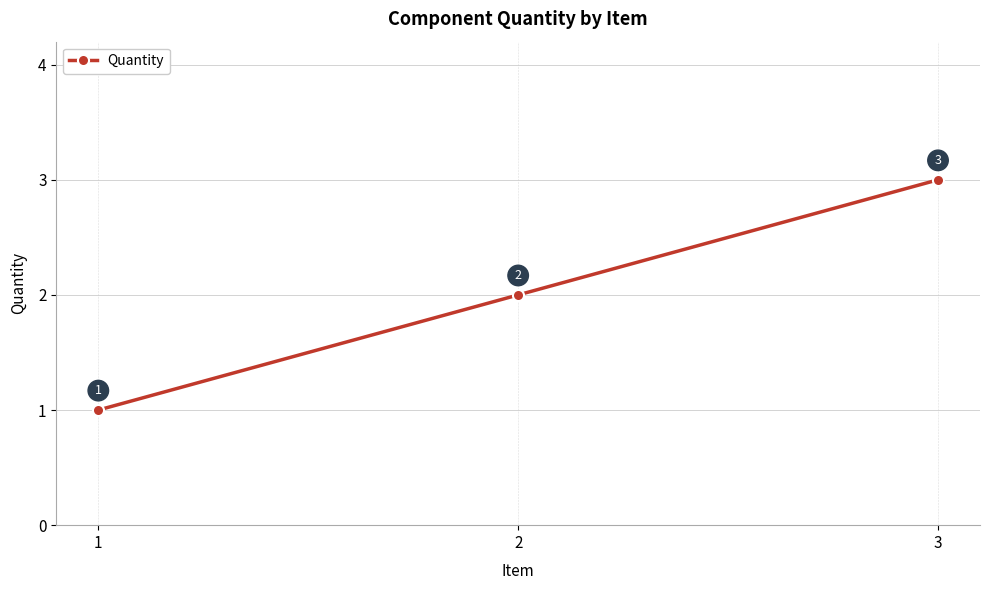

What is the value of the 1st point from the left?

1